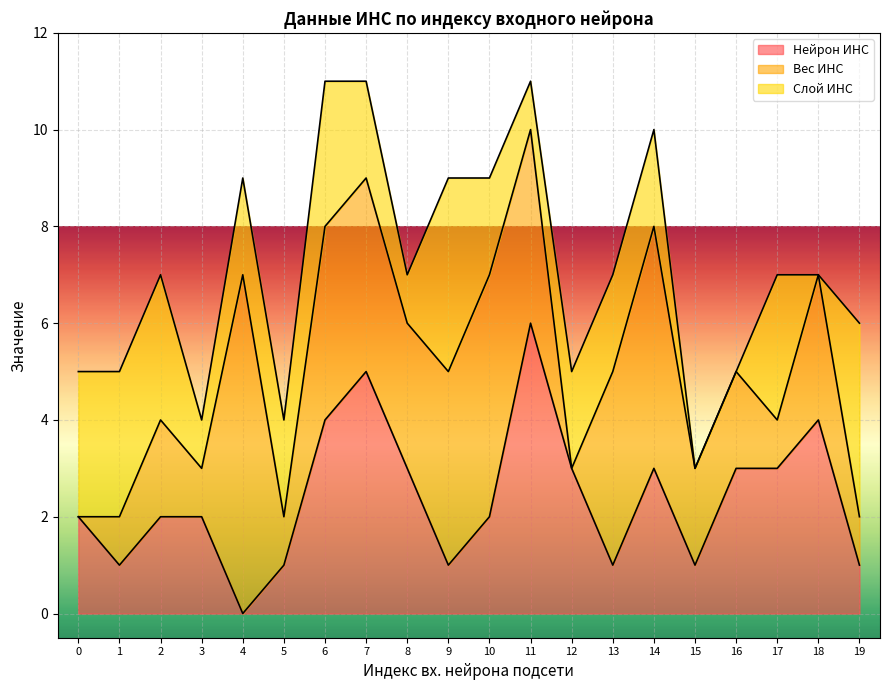

Reading left to right, transcribe all the data shown in this chart.

Нейрон ИНС: 2	1	2	2	0	1	4	5	3	1	2	6	3	1	3	1	3	3	4	1
Вес ИНС: 0	1	2	1	7	1	4	4	3	4	5	4	0	4	5	2	2	1	3	1
Слой ИНС: 3	3	3	1	2	2	3	2	1	4	2	1	2	2	2	0	0	3	0	4